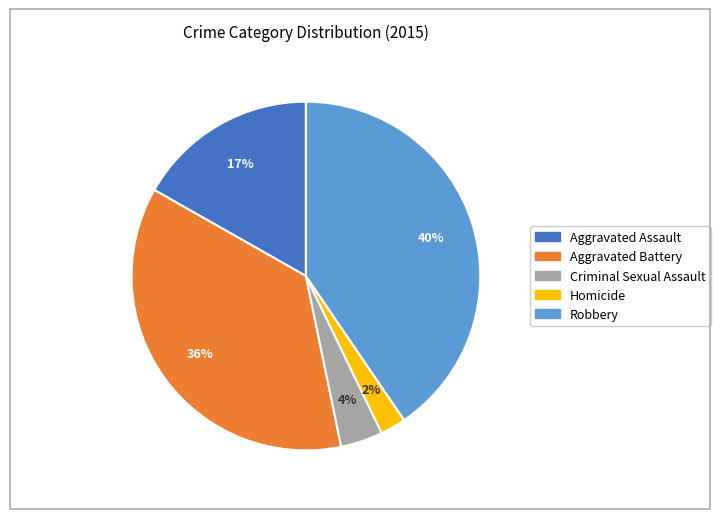

What percentage is the Homicide slice, to the nearest percent?

2%